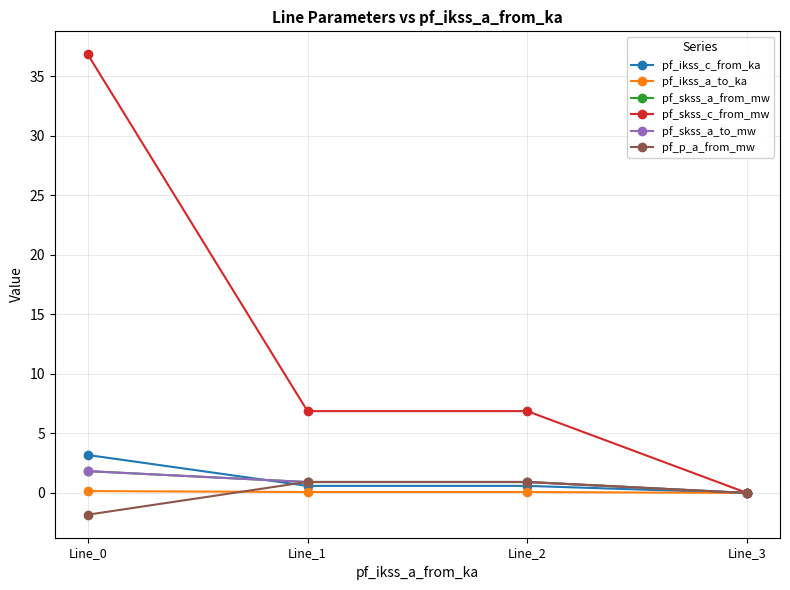

Is it true that pf_skss_c_from_mw equals 4.6 at Line_2?

False